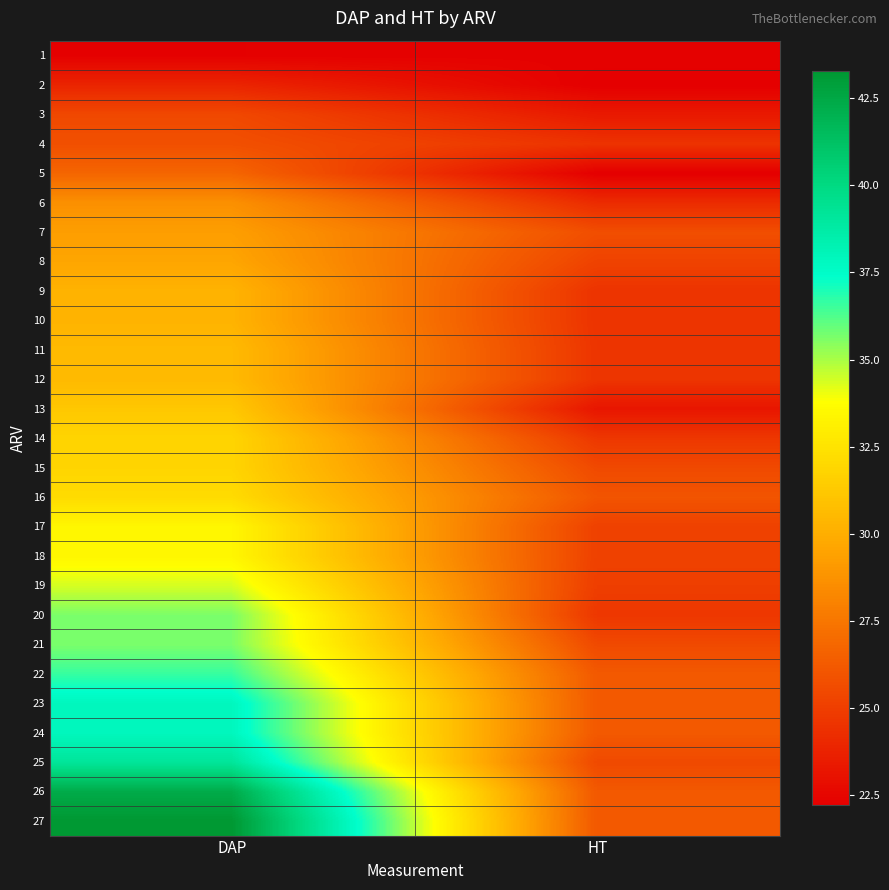

Which category has the lowest value across all series?

HT